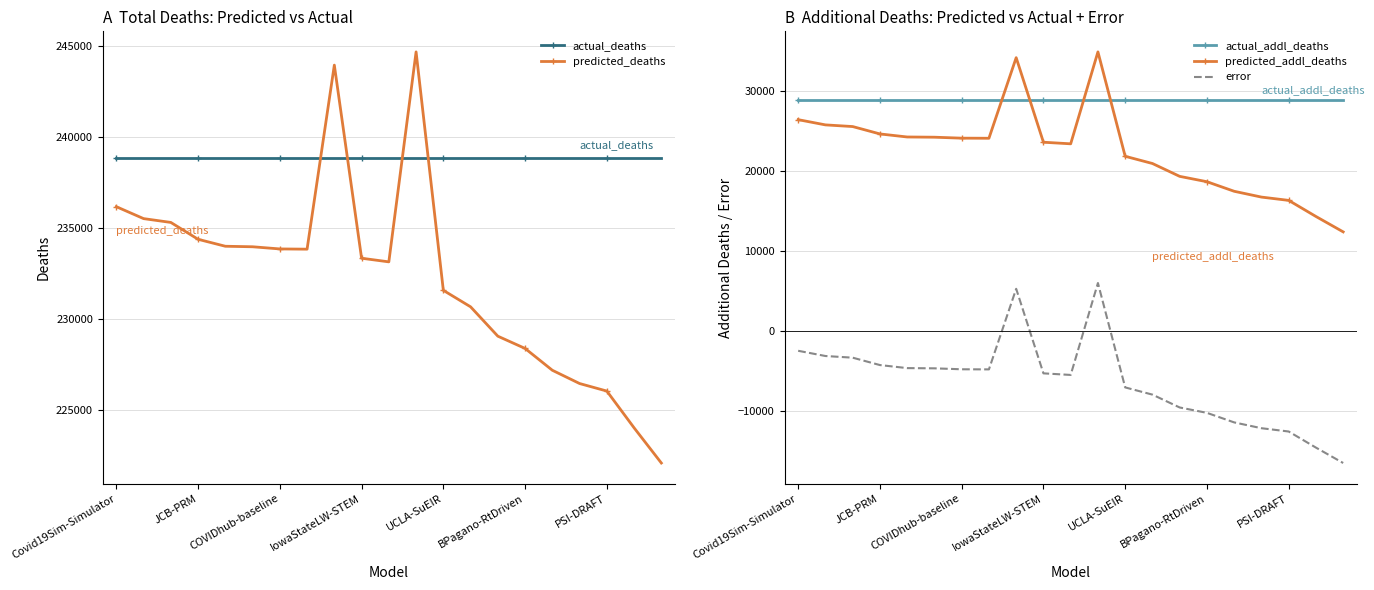

What value does the error series have at BPagano-RtDriven?

-10276.9